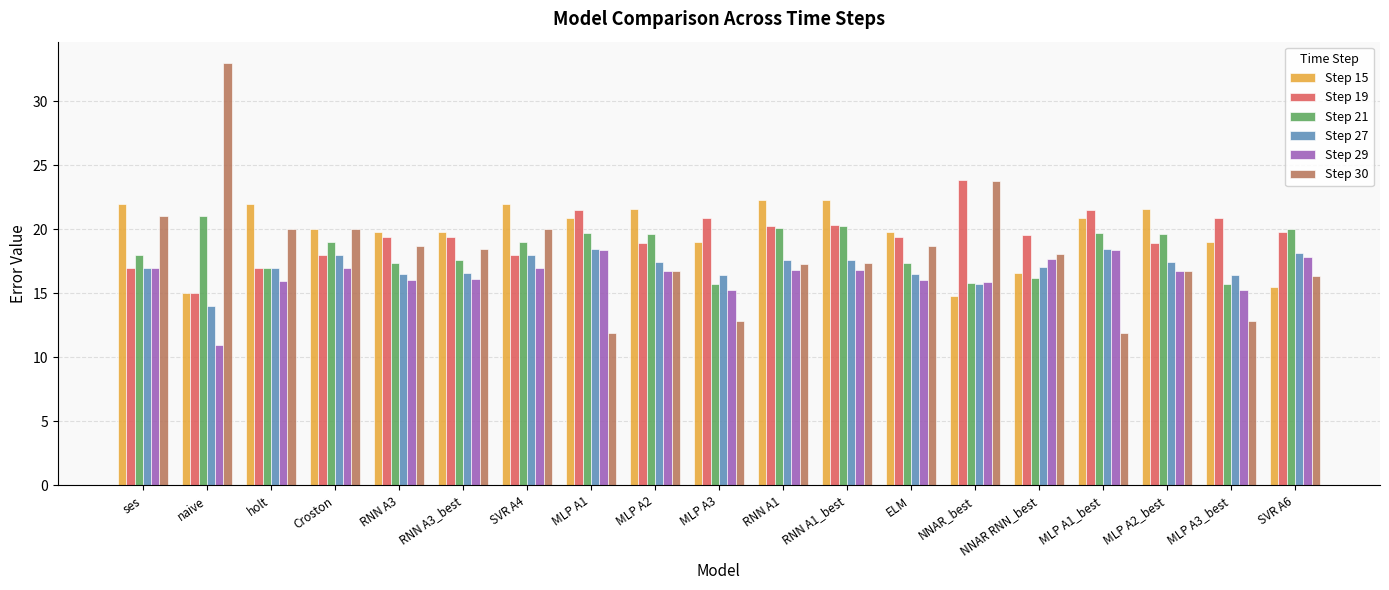

Which series changed the most between naive and MLP A1?

Step 30